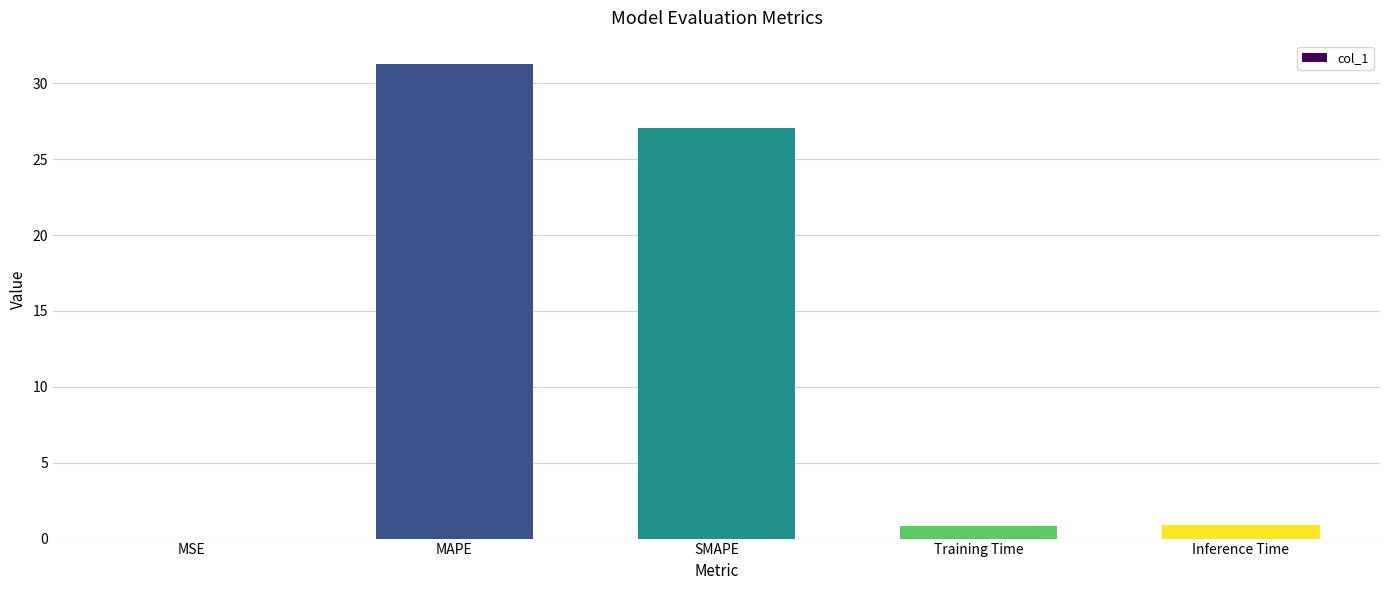

Which category has the highest value across all series?

MAPE